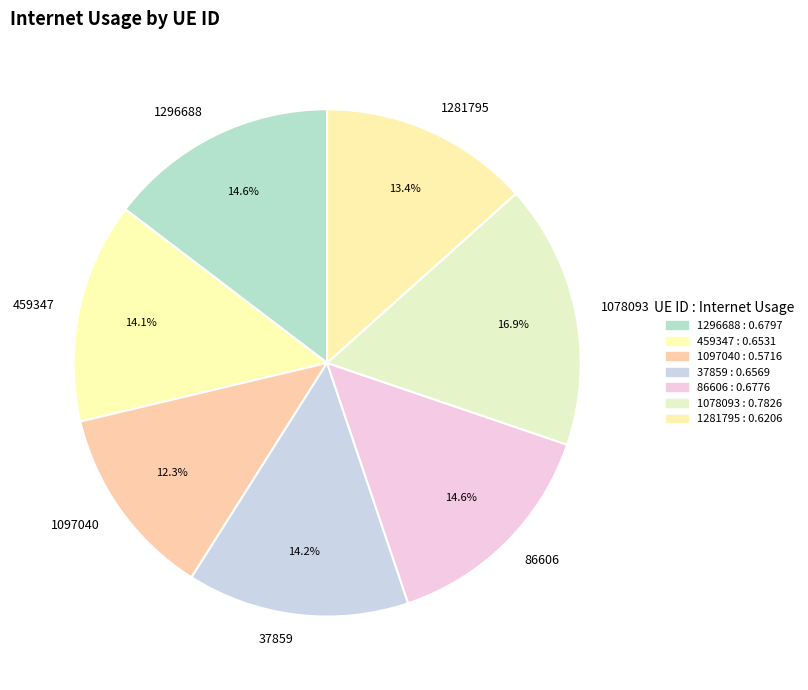

Is 1097040 the majority of the pie?

No